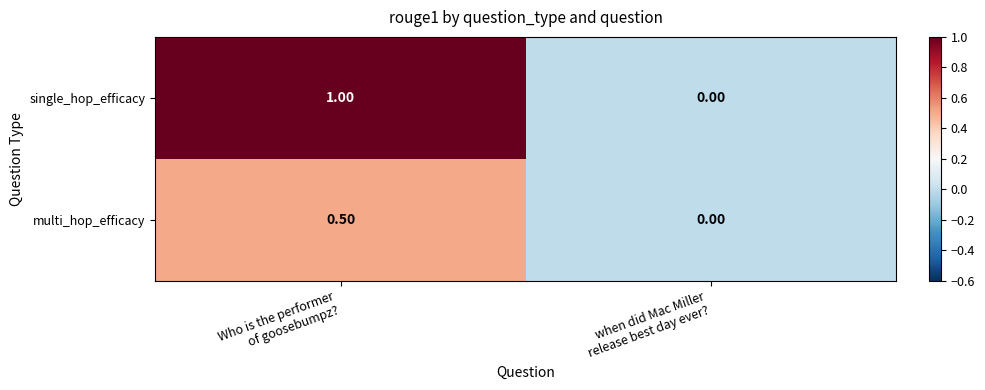

What is the total value across all series at Who is the performer
of goosebumpz??

1.5